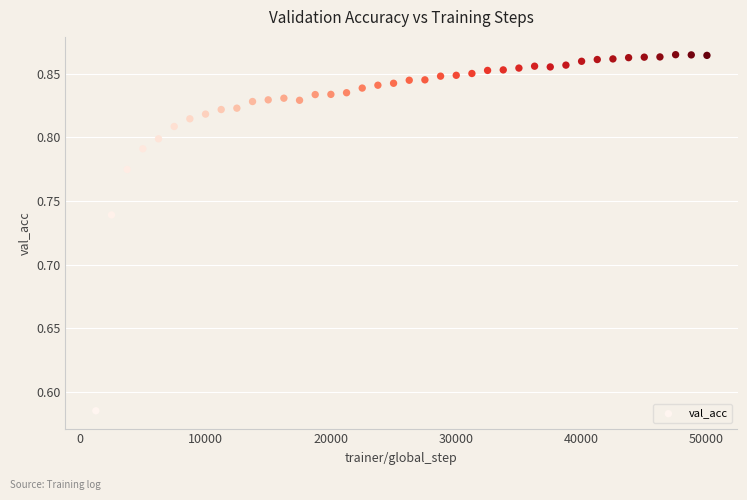

What is the range of Y values (max minus min)?

0.3